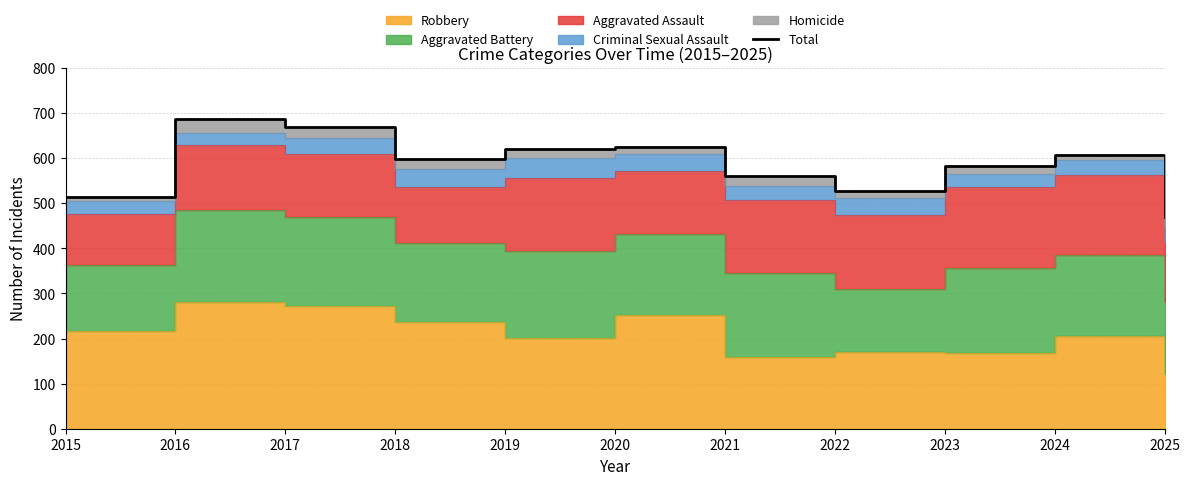

Reading left to right, what are all the values shown in this chart?

515	687	669	599	621	625	560	527	582	608	470